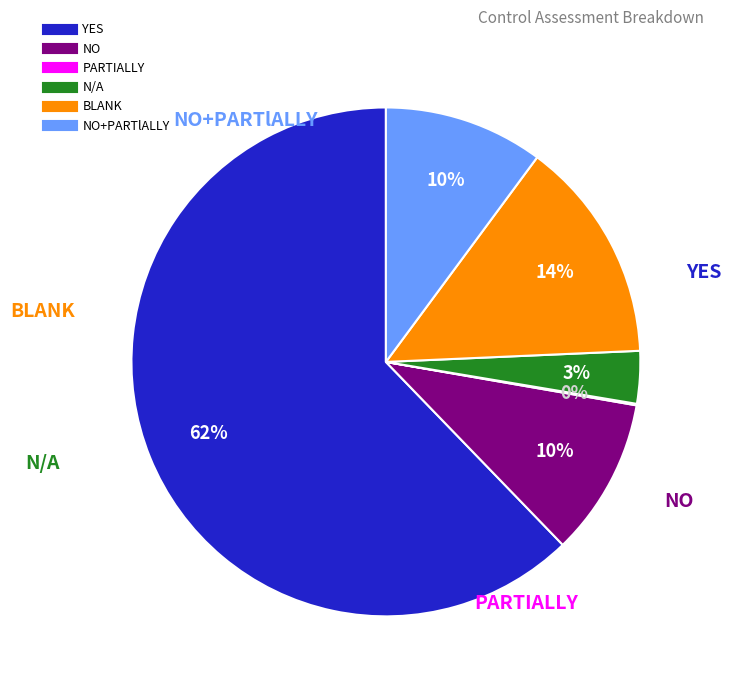

To the nearest percent, what is the average slice percentage?

17%